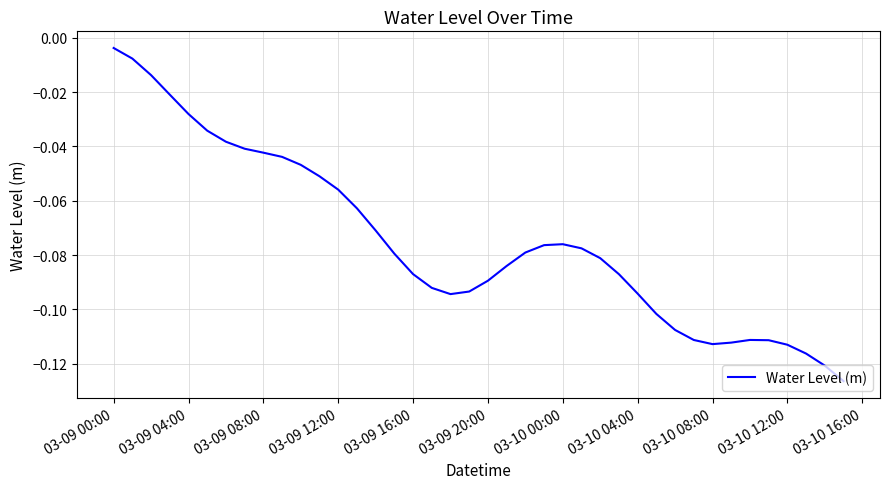

At which label is the value closest to 0?

03-09 00:00